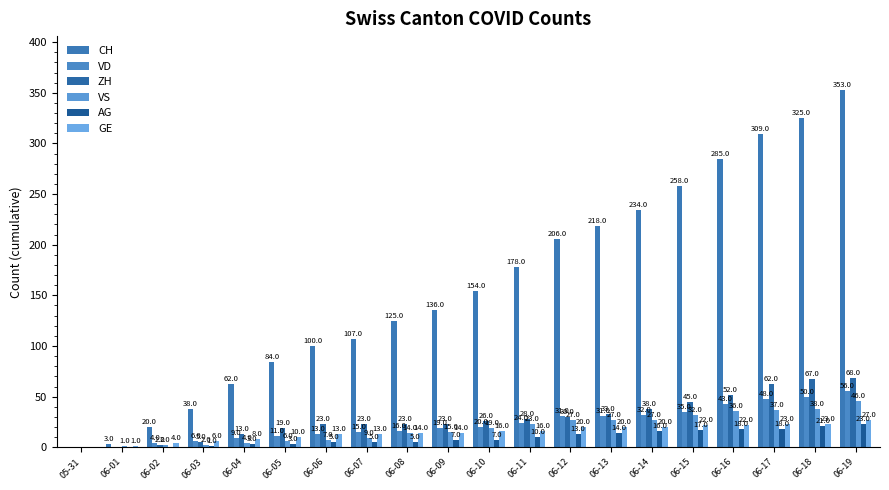

Is the value of VS at 06-17 greater than the value of ZH at 06-05?

Yes